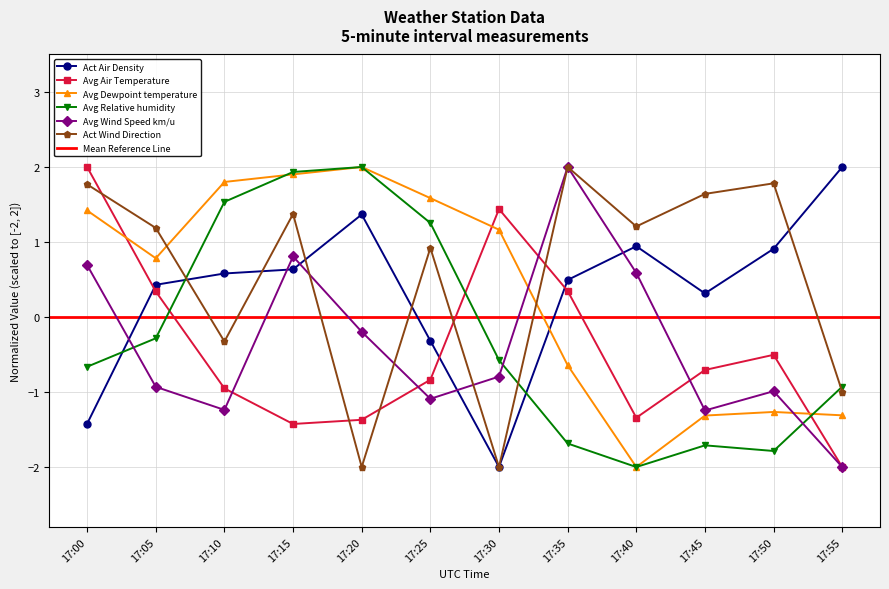

Which series has the largest total across all categories?

Act Wind Direction